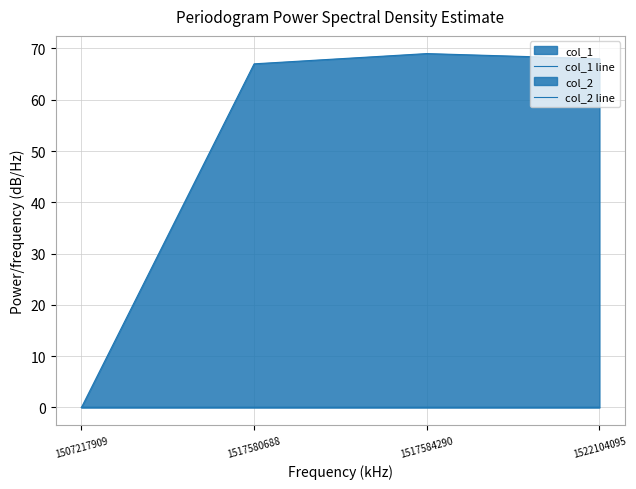

How many interior local peaks does the col_1 line series have?

1